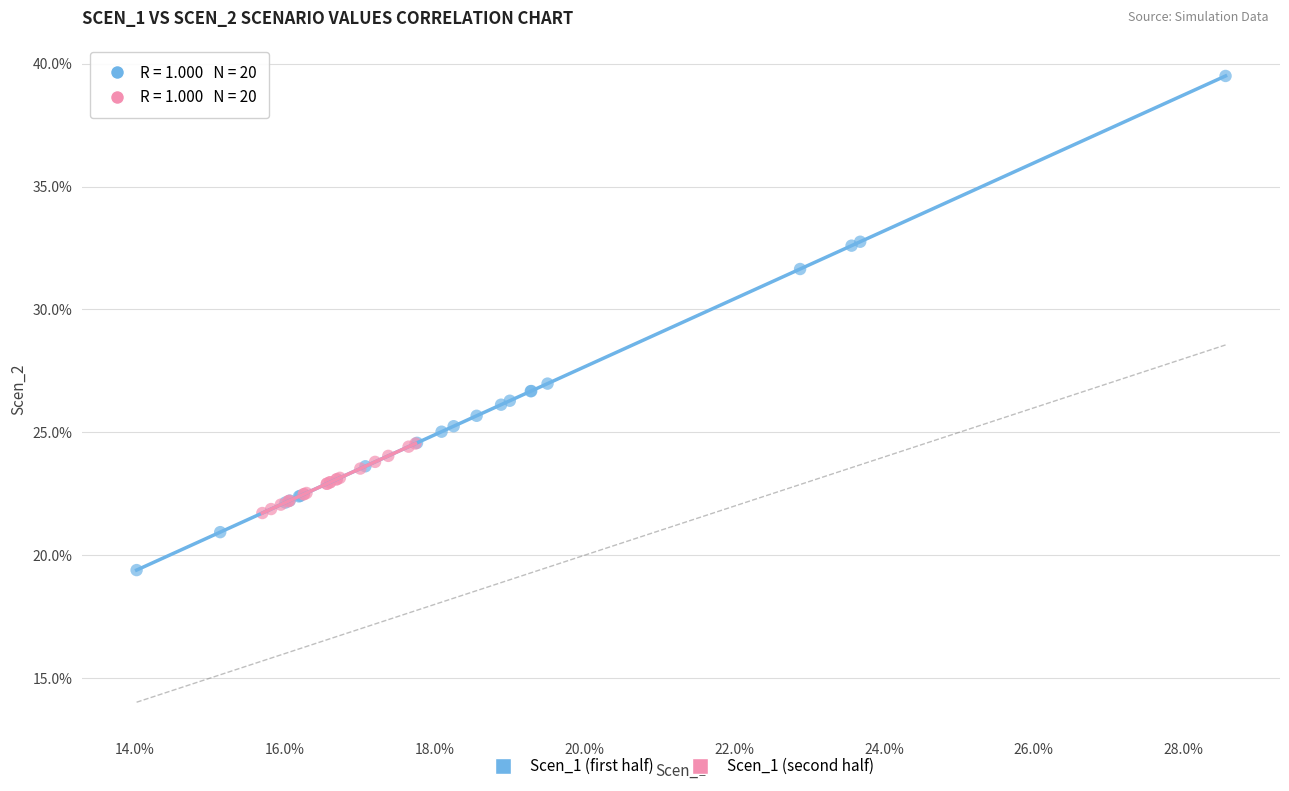

Which series has the largest Y range (max minus min)?

Scen_1 (first half)